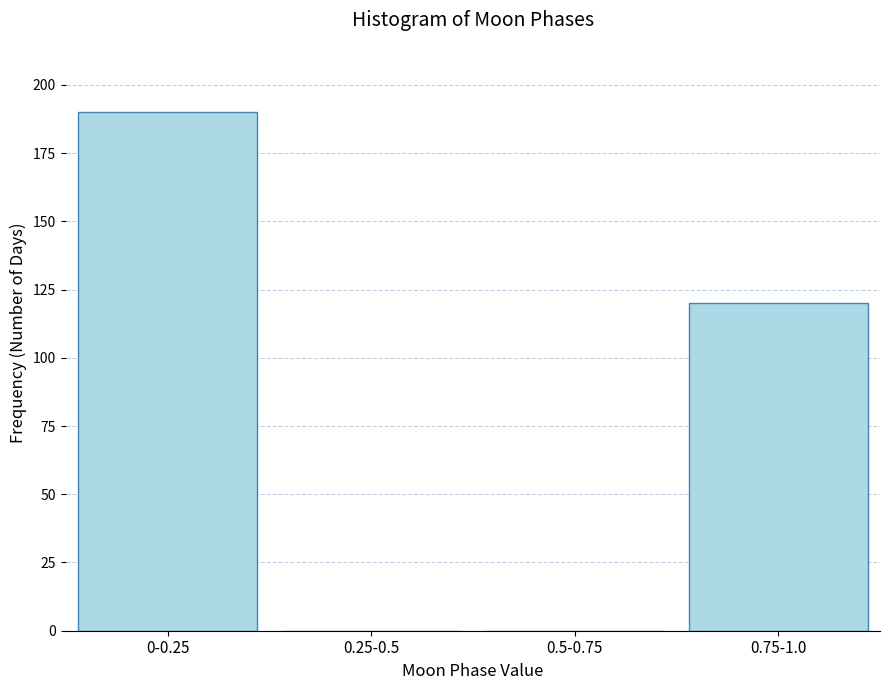

Reading left to right, list all the values displayed in this chart.

0-0.25=190	0.25-0.5=0	0.5-0.75=0	0.75-1.0=120